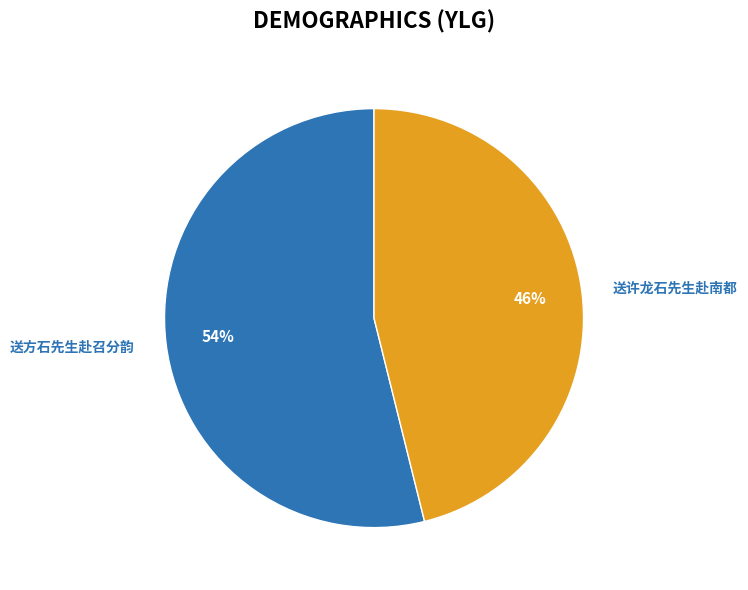

Combined, do 送许龙石先生赴南都 and 送方石先生赴召分韵 account for over 50%?

Yes